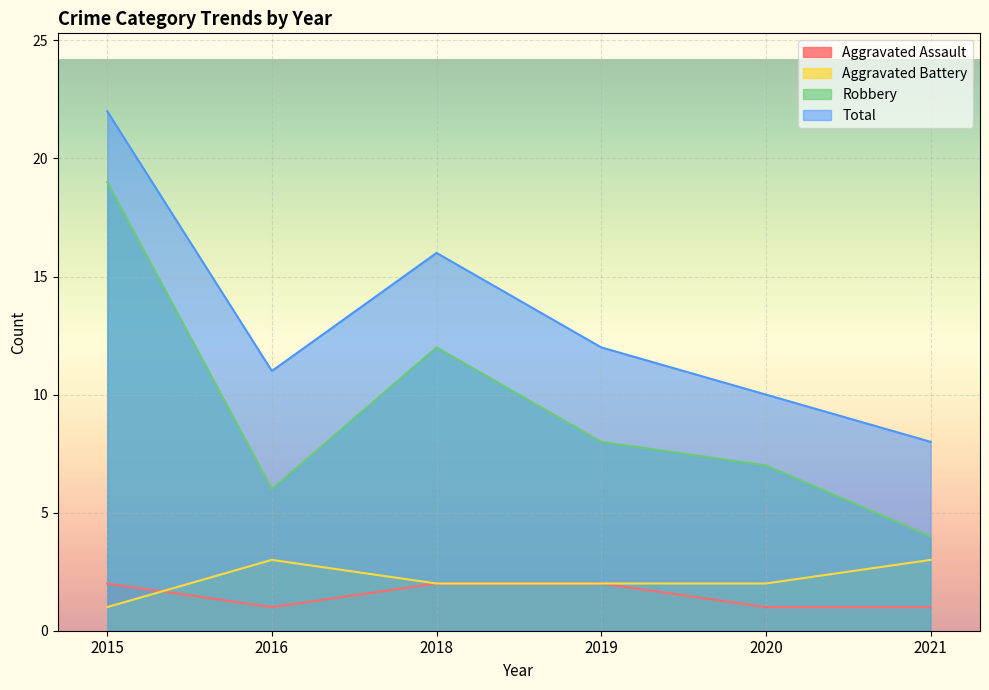

At which label is Total closest to 15?

2018